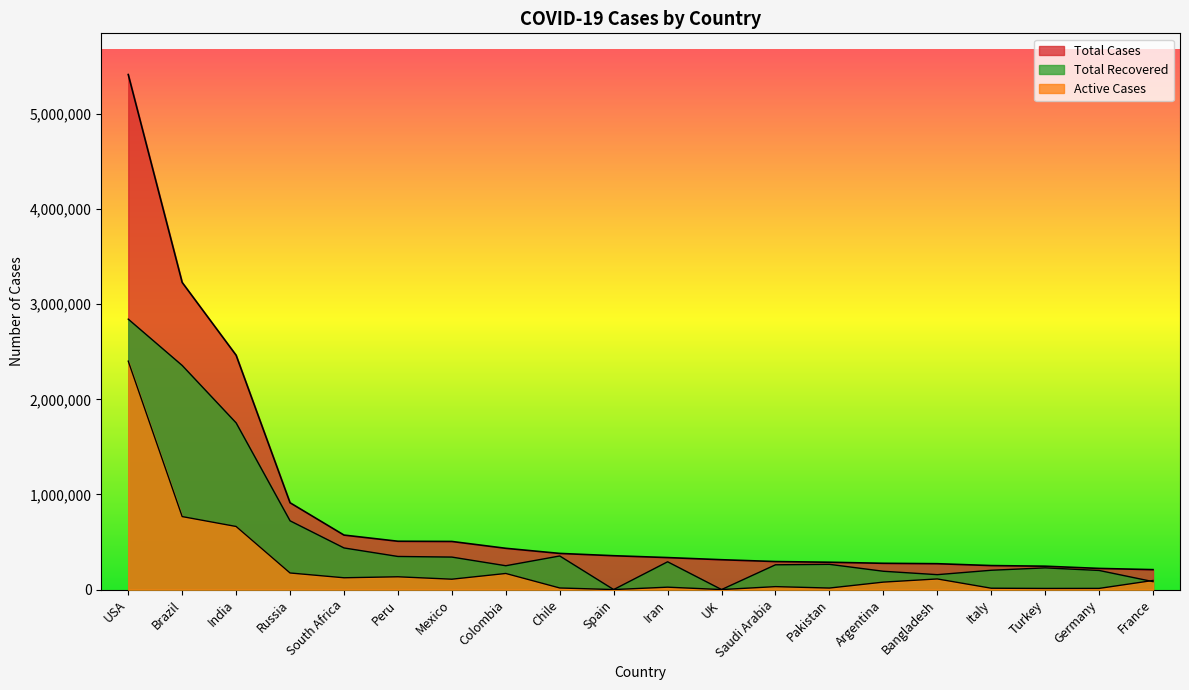

What is the sum of the Active Cases values at South Africa and Spain?

123978